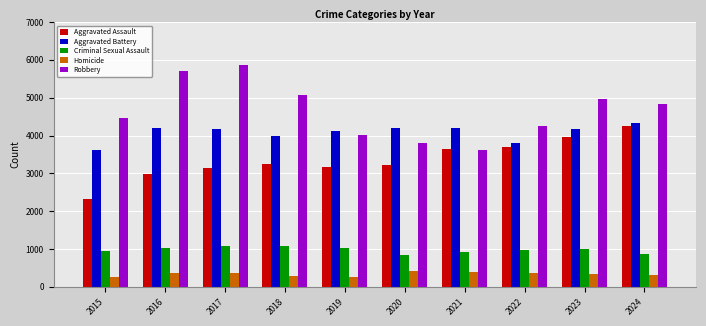

How many values in the Aggravated Battery series are below 4175?

5